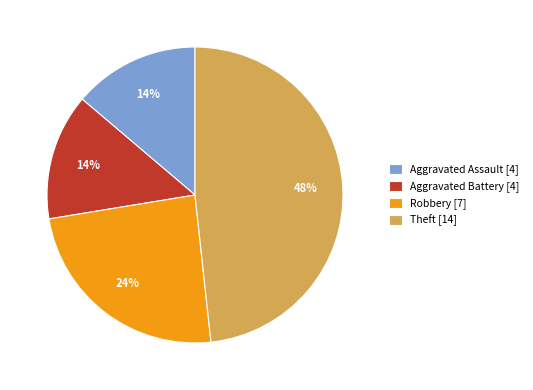

To the nearest percent, what is the combined percentage of Aggravated Battery [4] and Theft [14]?

62%